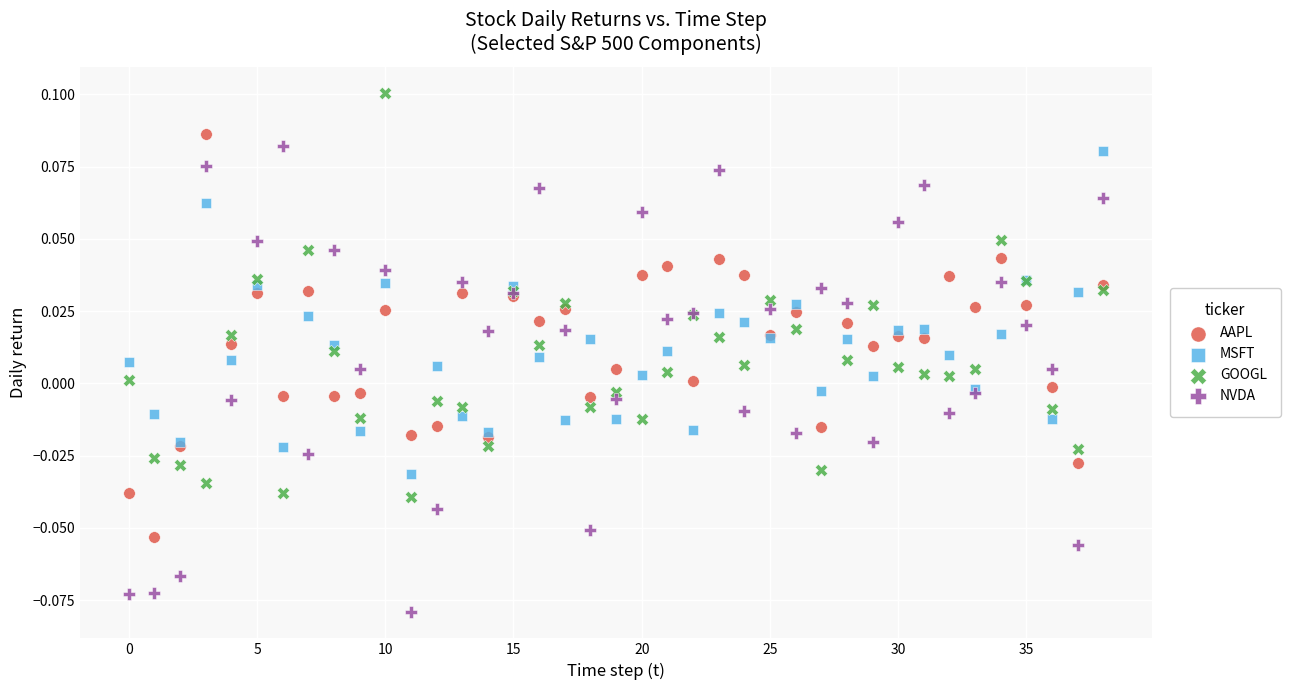

Which series contains the lowest Y value?

NVDA